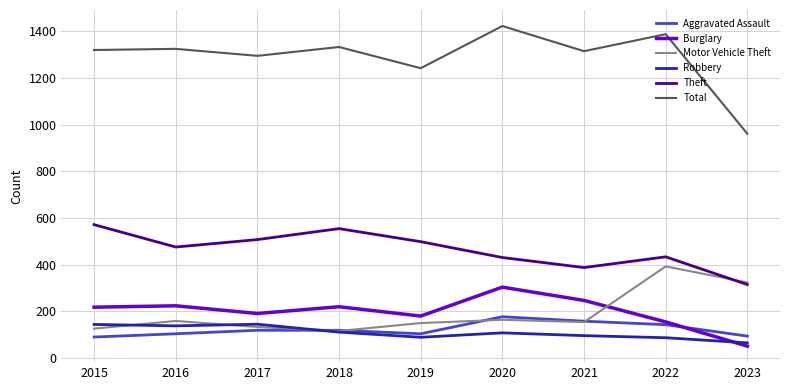

True or false: Theft and Aggravated Assault cross at least once.

False